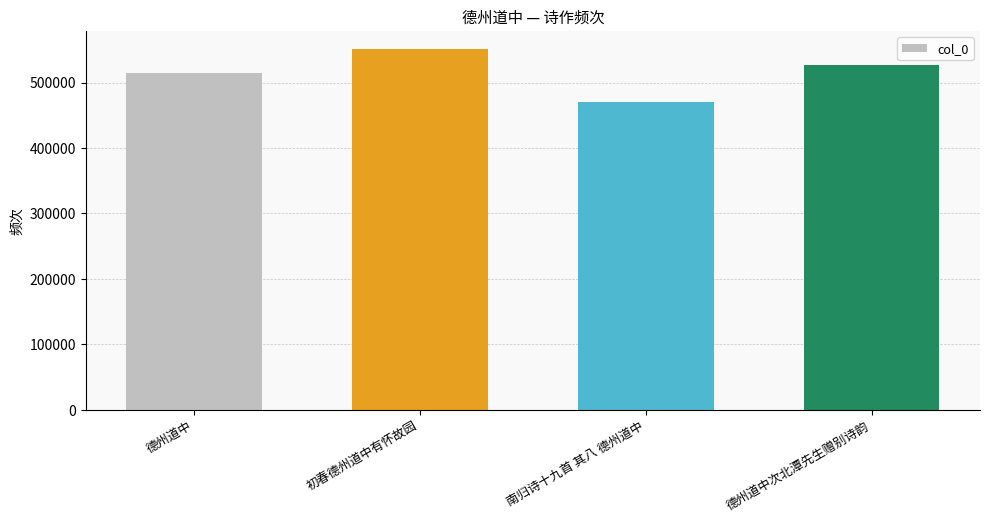

What is the sum of the values at 初春德州道中有怀故园 and 德州道中?

1065956